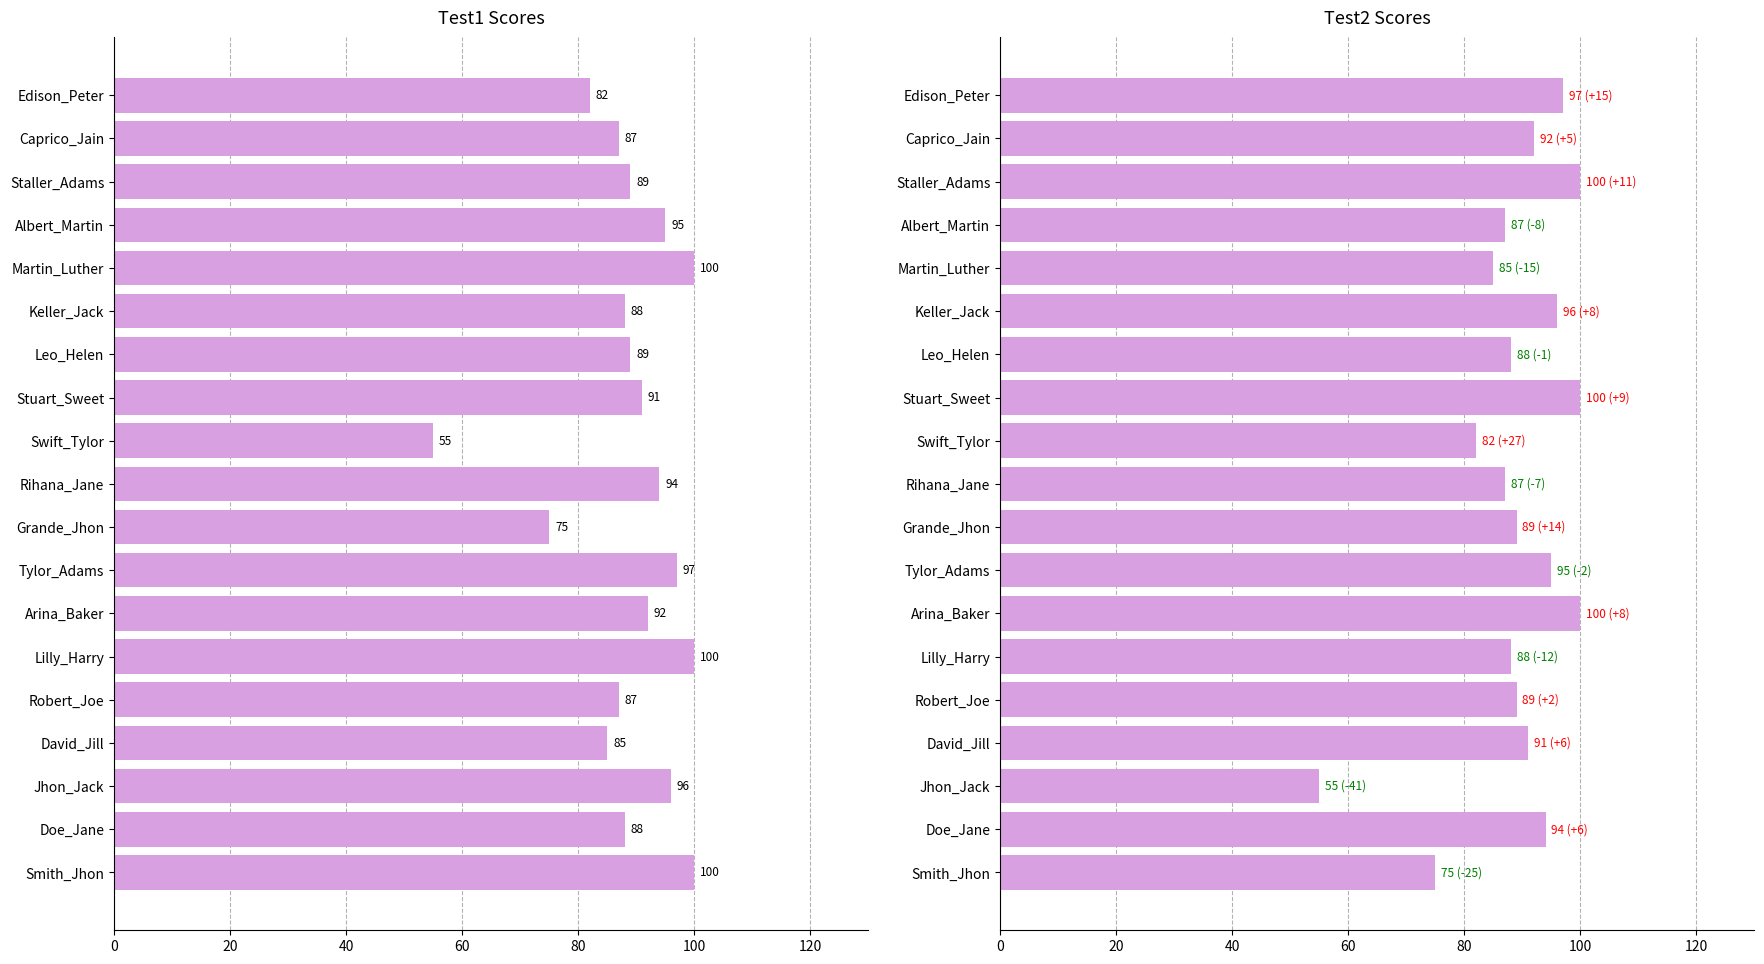

Between David_Jill and Tylor_Adams, which series saw the biggest shift?

Test1